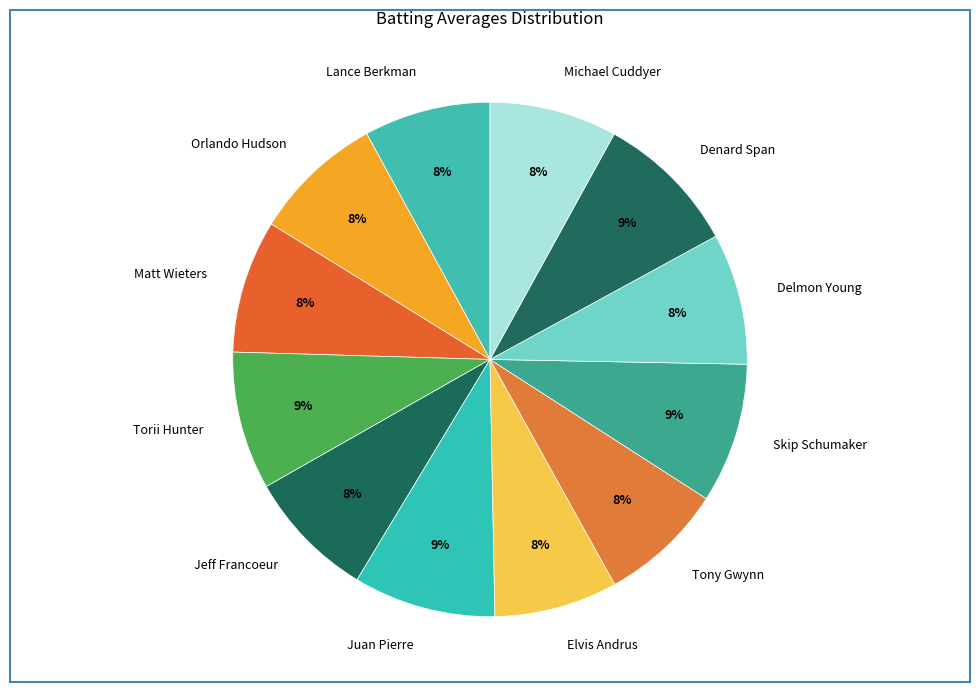

Is it true that Denard Span is 9% of the pie?

True